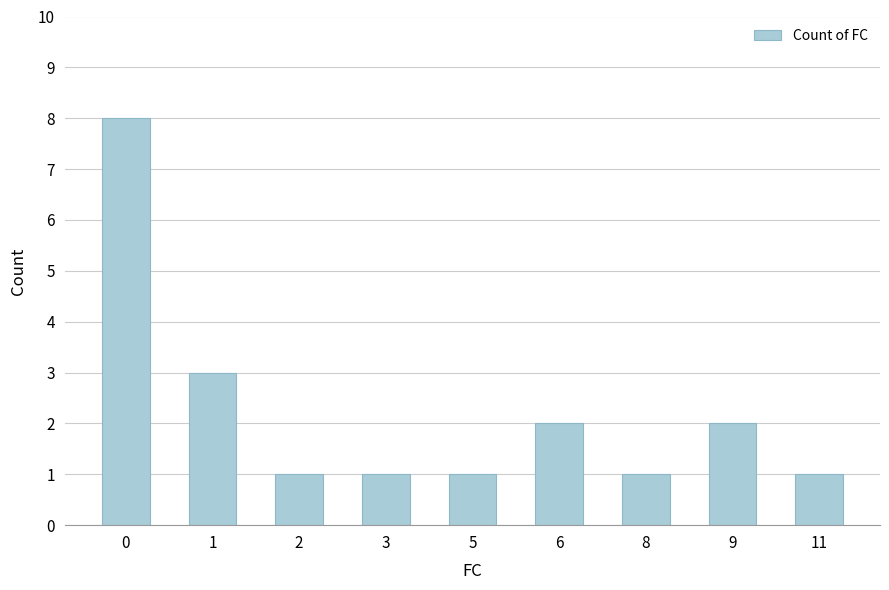

What is the ratio of the value at 5 to the value at 6?

0.5